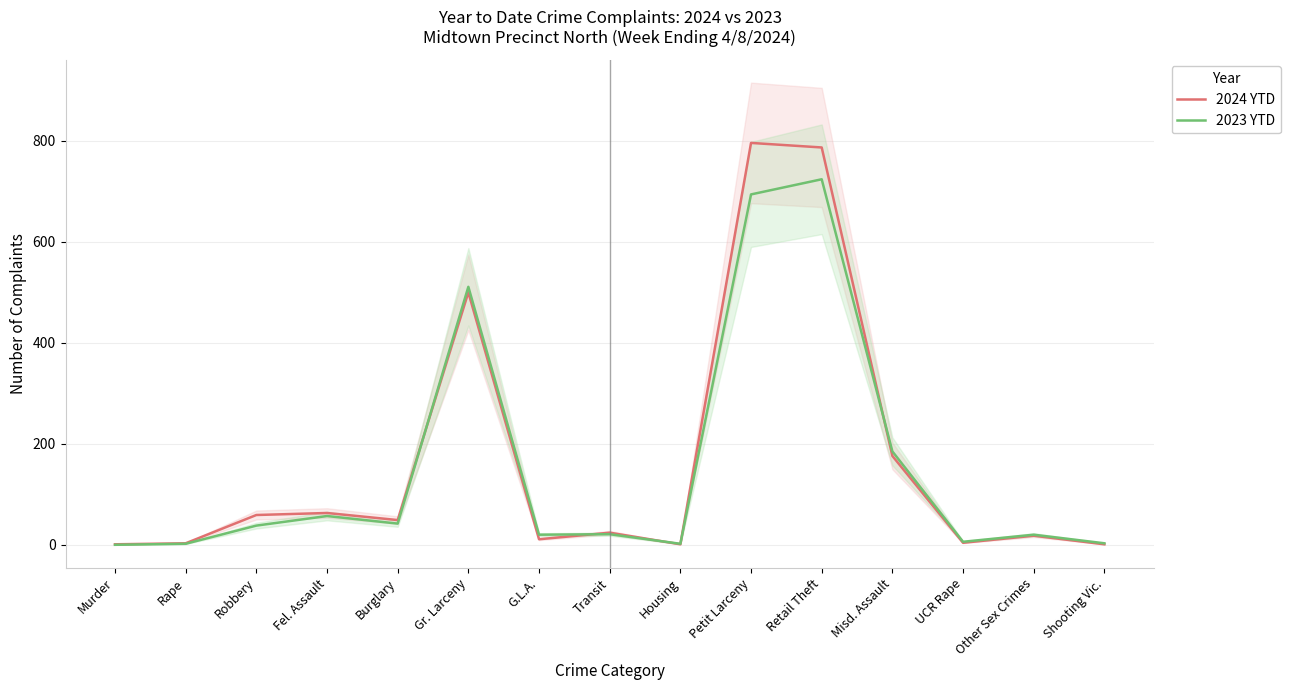

After their last crossing, which series has the higher values: 2023 YTD or 2024 YTD?

2023 YTD